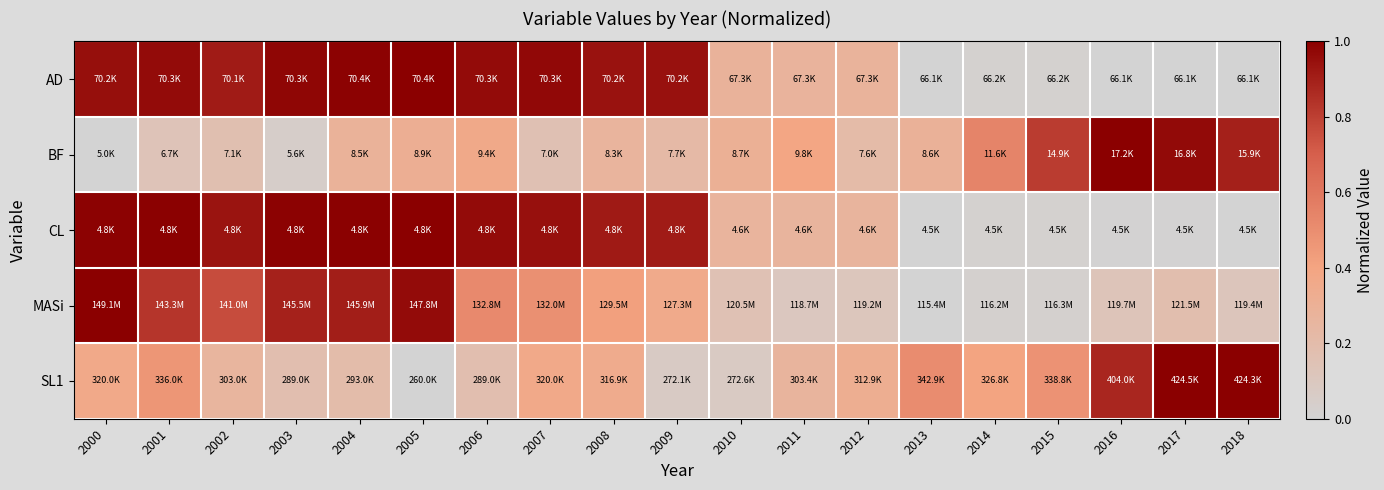

Which has a higher value, 2009 or 2007?

2007